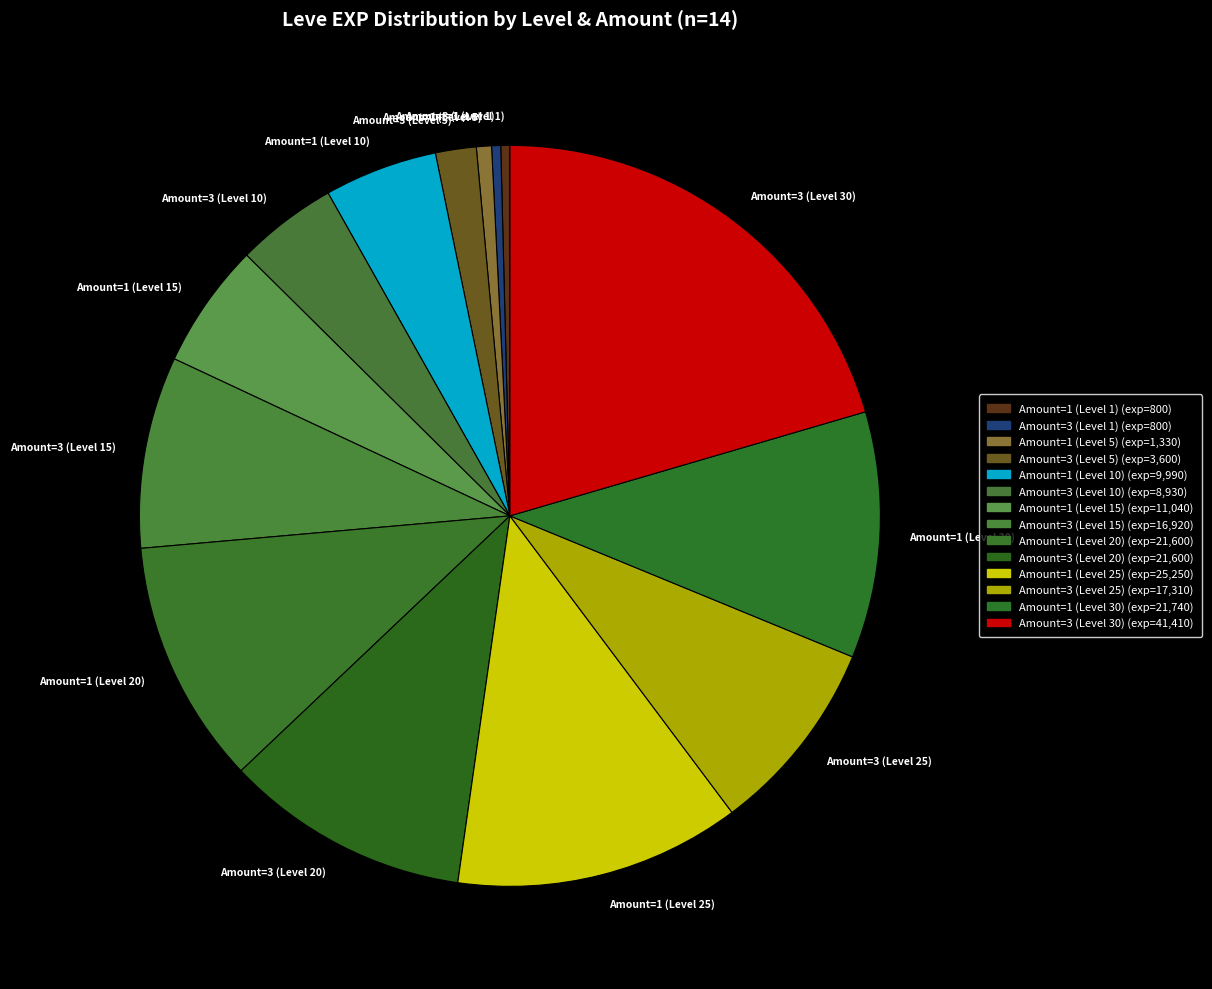

The Amount=1 (Level 30) slice represents 11% of the pie. True or false?

True